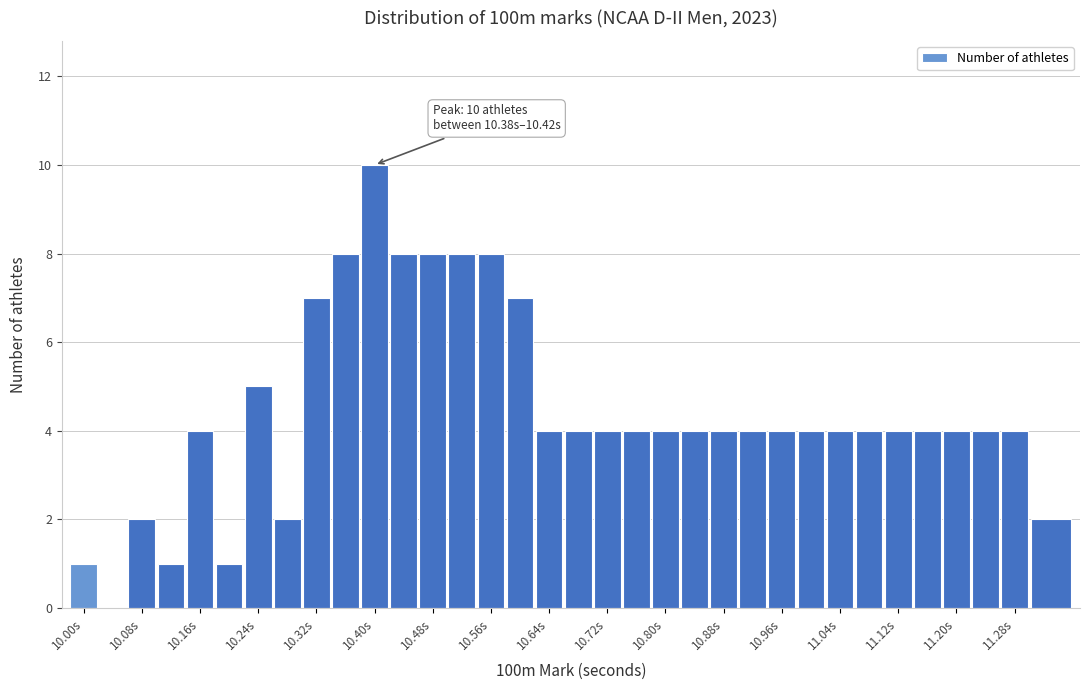

Which range on the x-axis has the tallest bar?

10.38 to 10.42